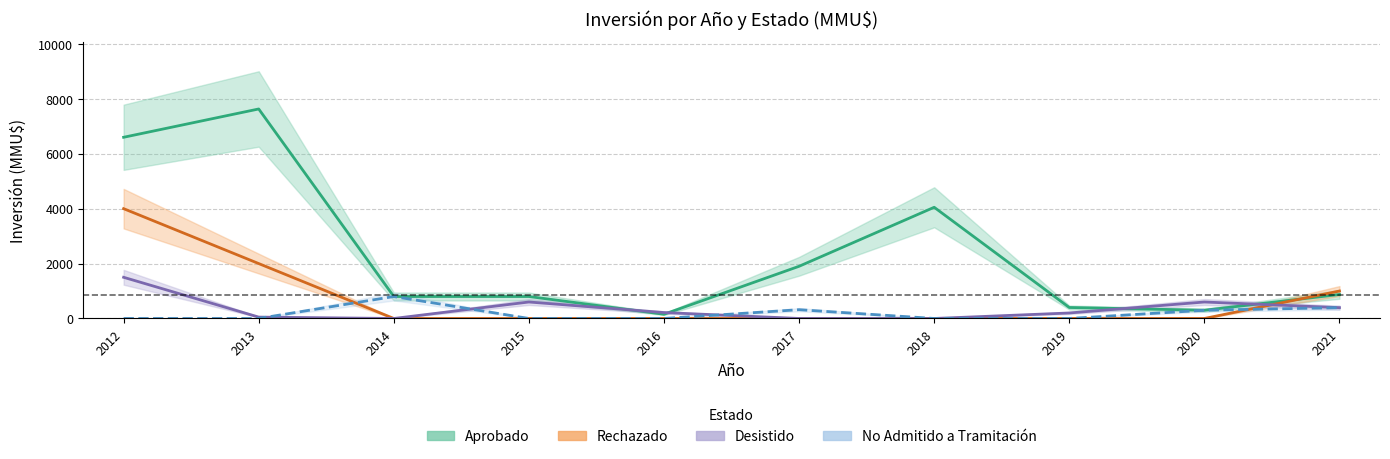

What is the difference between the maximum and minimum values in the Rechazado series?

4000